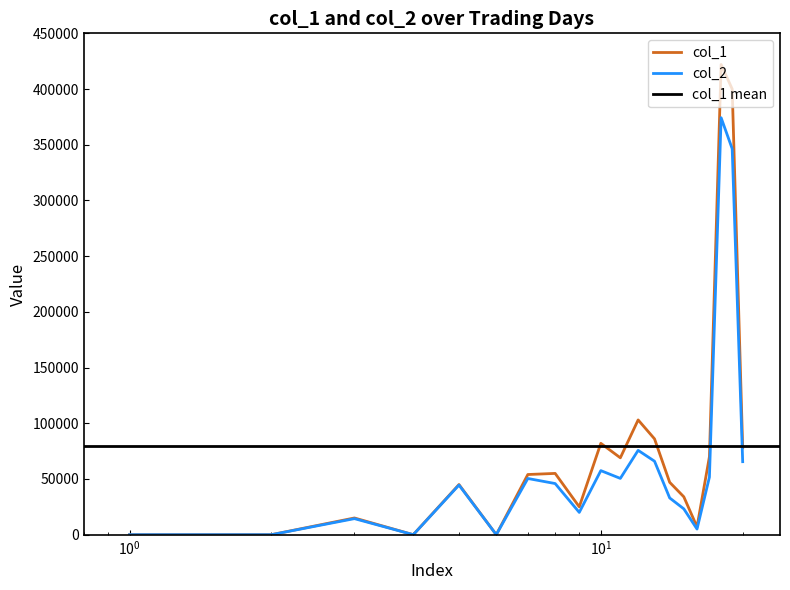

True or false: col_2 and col_1 intersect in this chart.

False